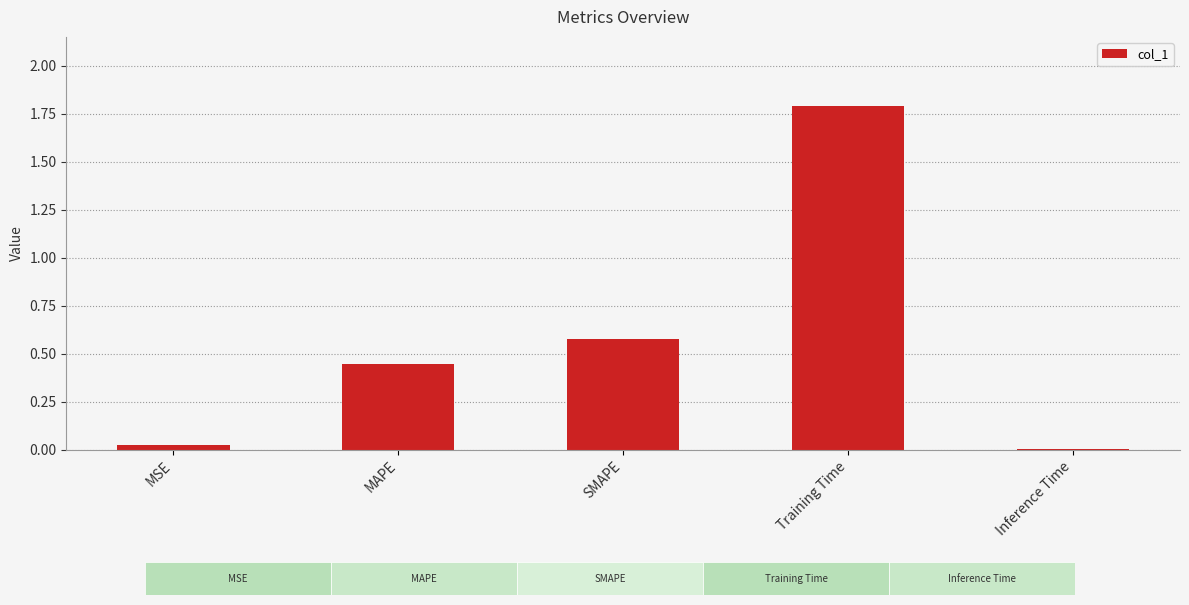

What is the maximum value shown in the chart?

1.8